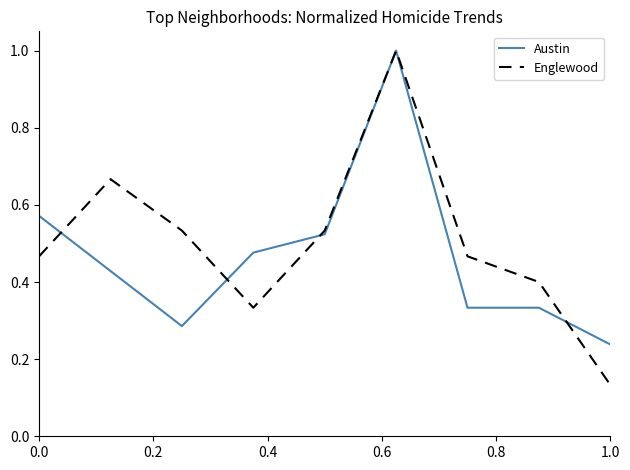

Count the number of categories in the chart.

9